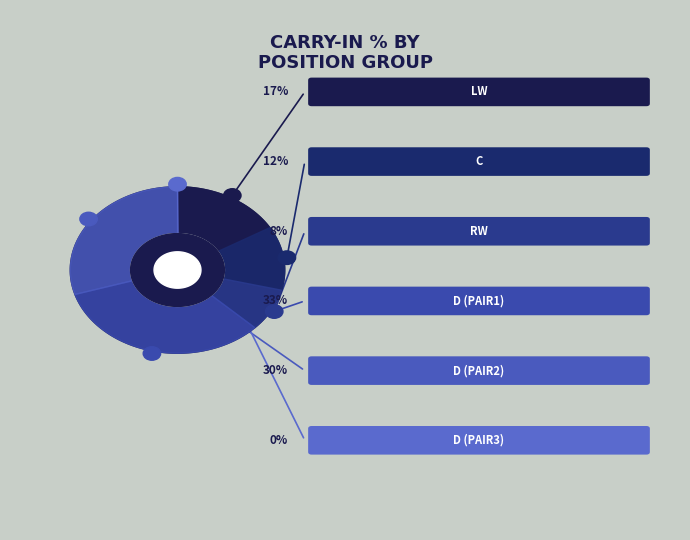

Is there a majority slice in this chart?

No